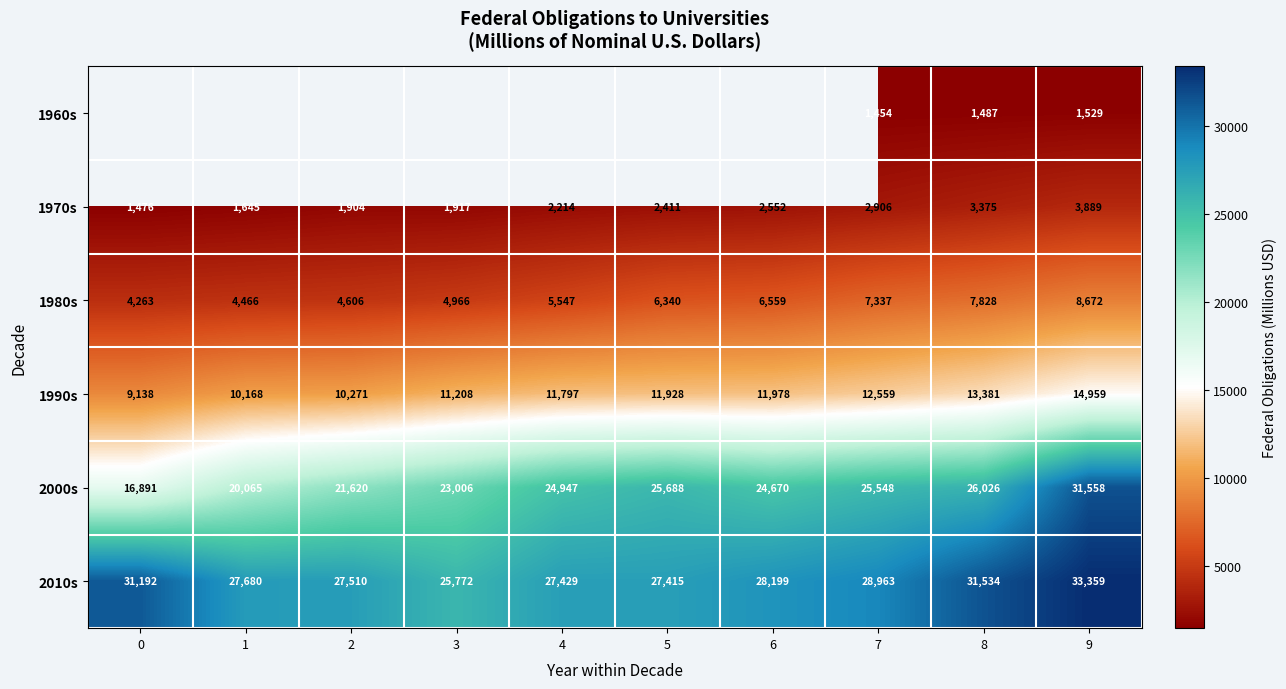

List the labels in order of 1970s value, smallest first.

0, 1, 2, 3, 4, 5, 6, 7, 8, 9